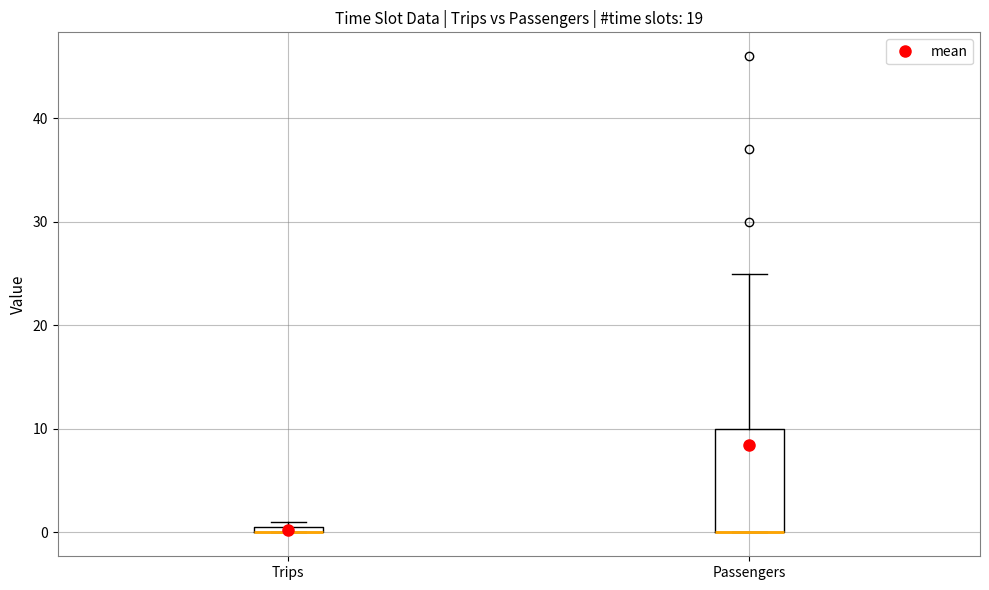

Where is the lower edge of the box for Trips on the y-axis? The values are not printed on the chart, so give them approximately, as read against the axis.

0